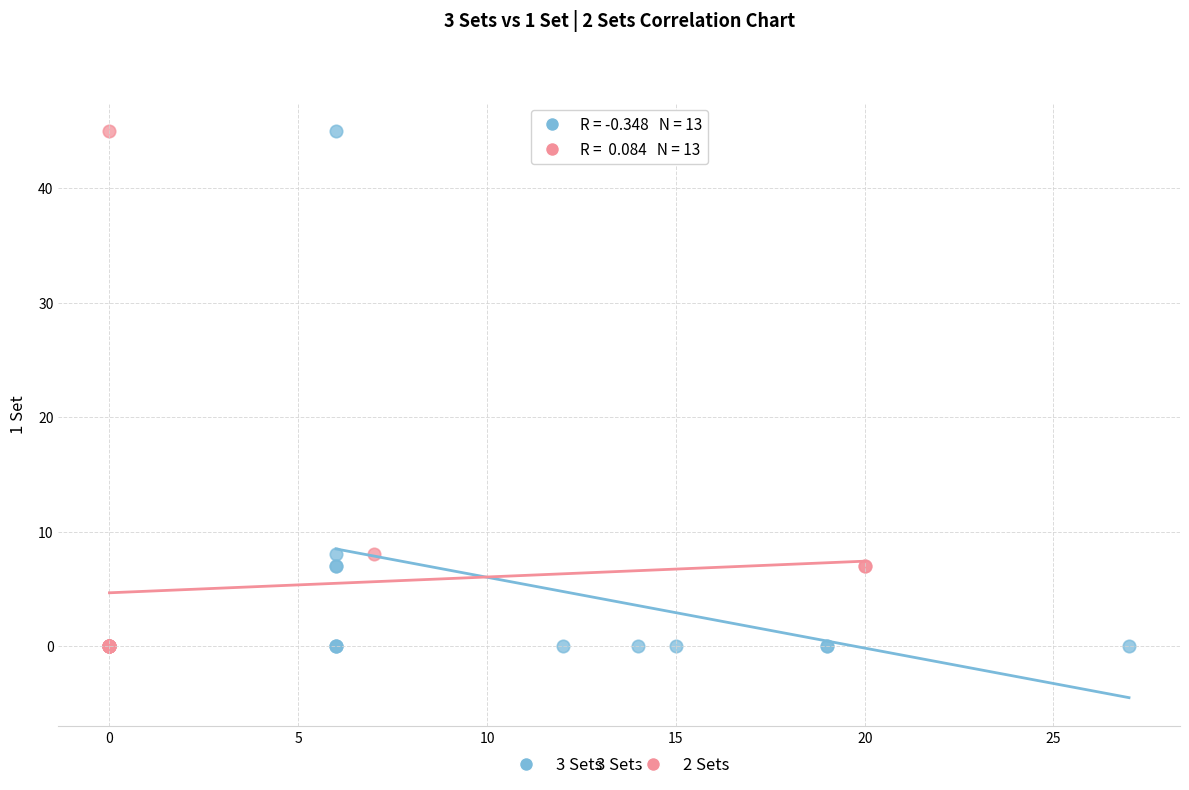

What are all the series names shown in the legend?

3 Sets, 2 Sets